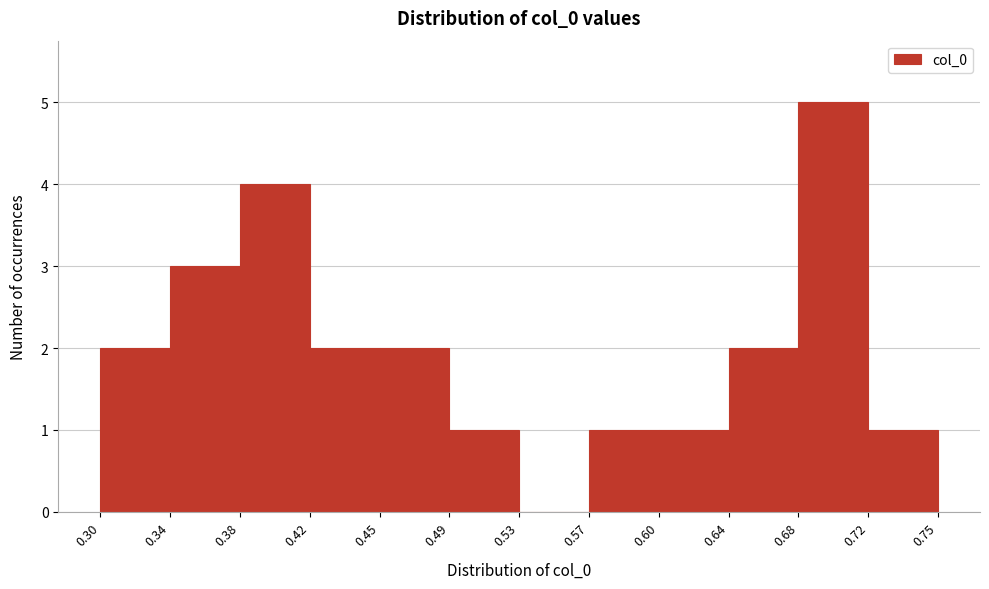

What is the height of the bar covering 0.57 to 0.60 on the x-axis? The values are not printed on the chart, so give them approximately, as read against the axis.

1